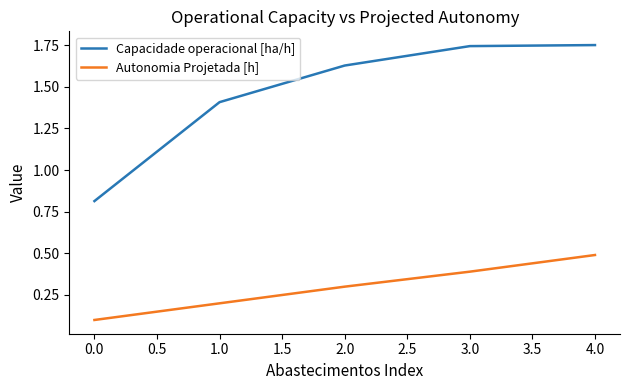

List the series in order of their peak value, highest first.

Capacidade operacional [ha/h], Autonomia Projetada [h]